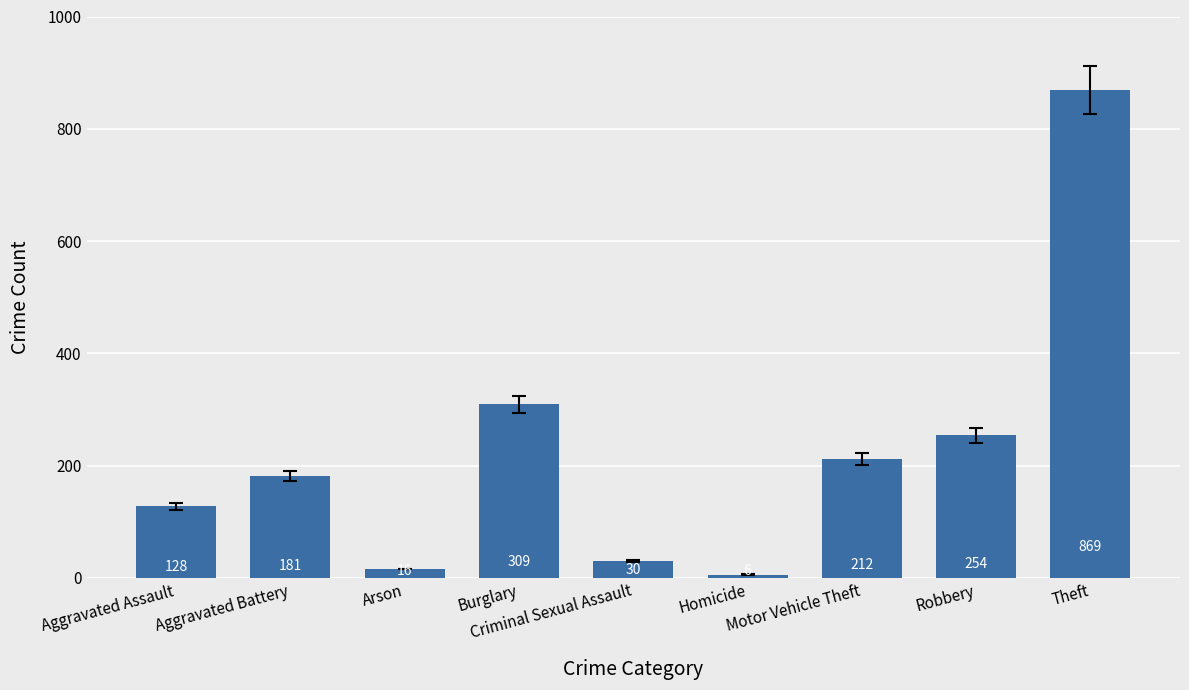

Rank the categories by value from highest to lowest.

Theft, Burglary, Robbery, Motor Vehicle Theft, Aggravated Battery, Aggravated Assault, Criminal Sexual Assault, Arson, Homicide